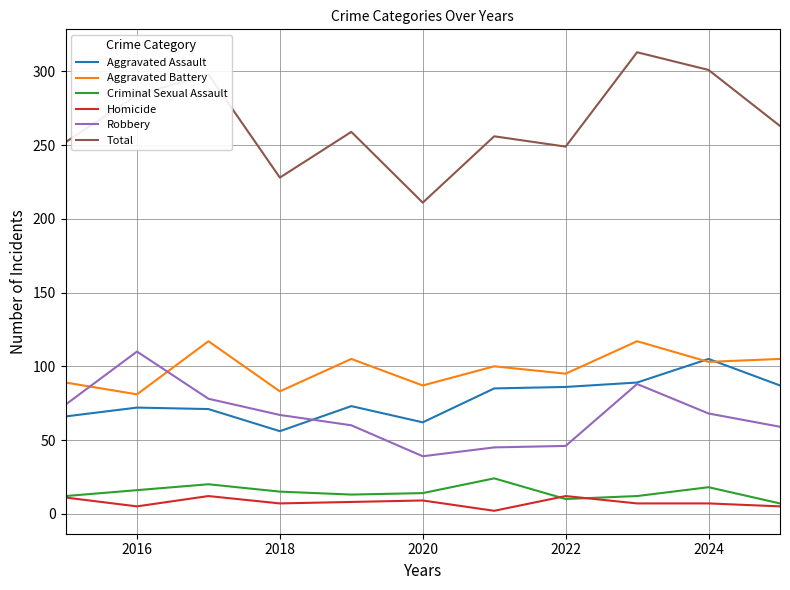

After their last crossing, which series has the higher values: Aggravated Battery or Robbery?

Aggravated Battery